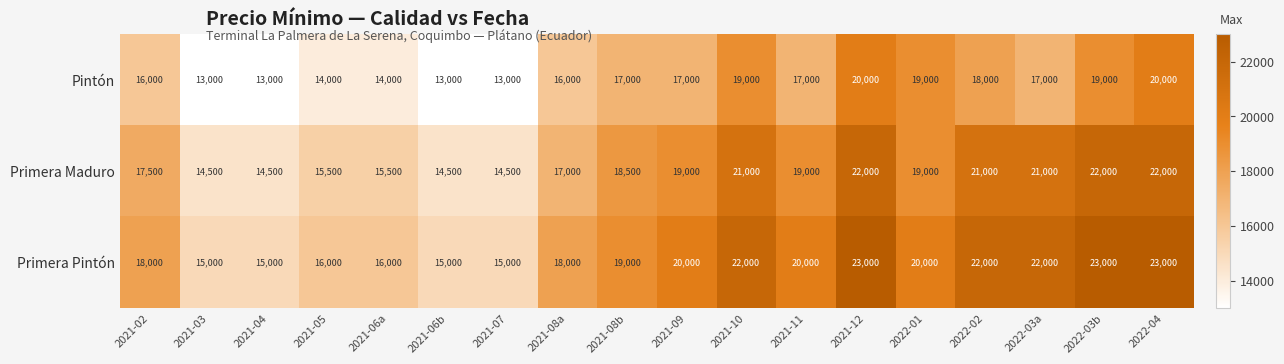

What value does the Primera Pintón series have at 2022-04?

23000